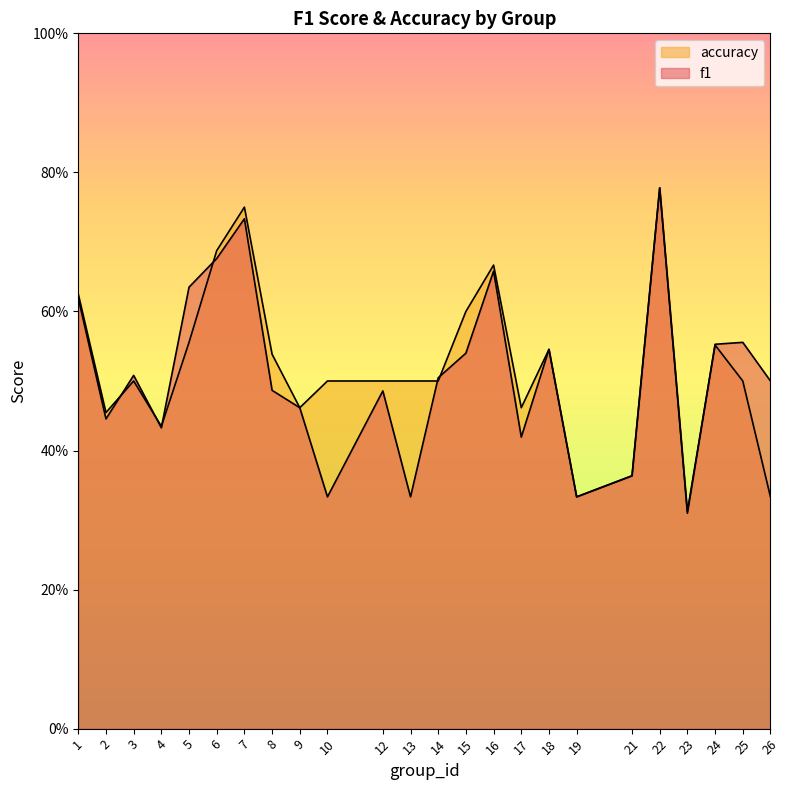

Which series ends up on top after the final intersection of f1 and accuracy?

f1